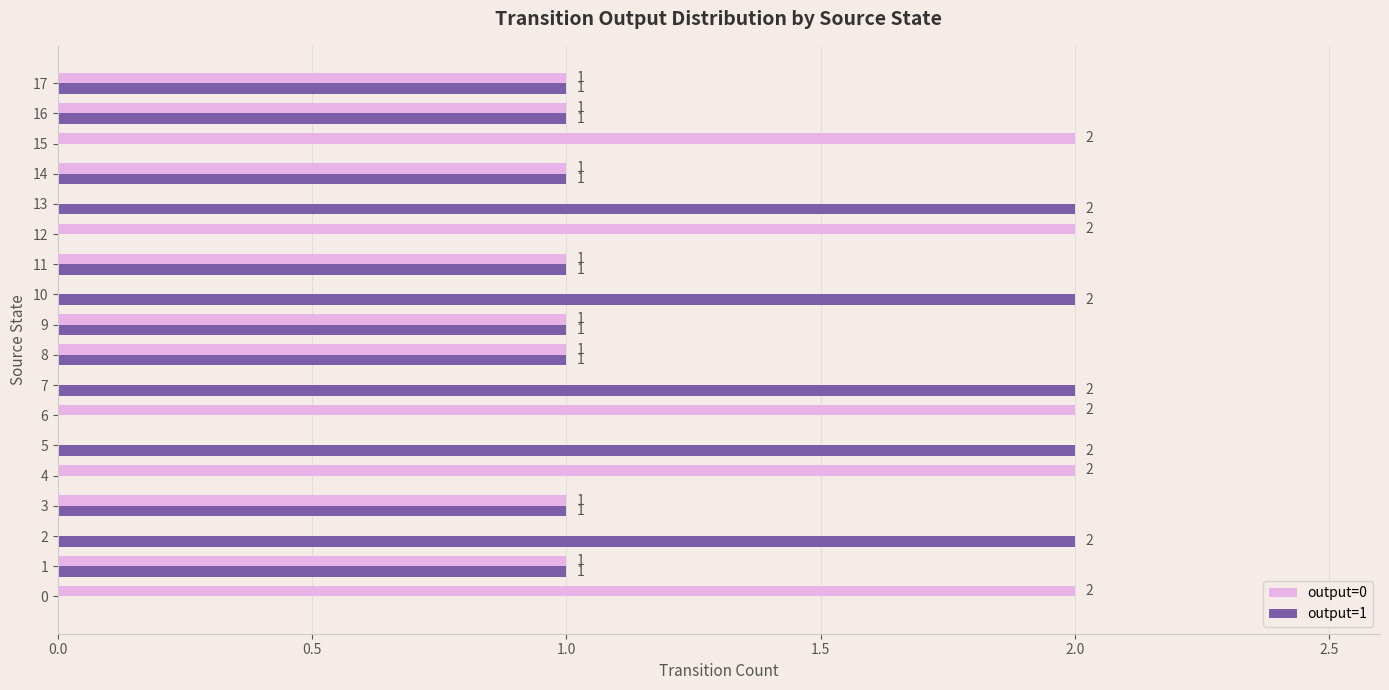

How many output=0 values are between 0 and 2?

18